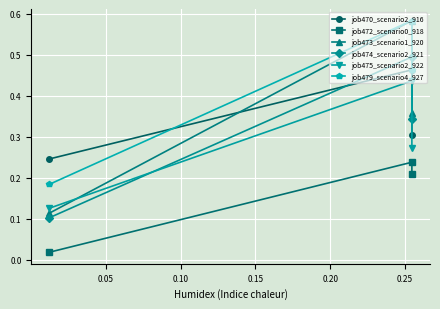

Reading left to right, transcribe all the data shown in this chart.

job470_scenario2_916: 0.2	0.5	0.3
job472_scenario0_918: 0.0	0.2	0.2
job473_scenario1_920: 0.1	0.6	0.4
job474_scenario2_921: 0.1	0.5	0.3
job475_scenario2_922: 0.1	0.4	0.3
job479_scenario4_927: 0.2	0.6	0.5